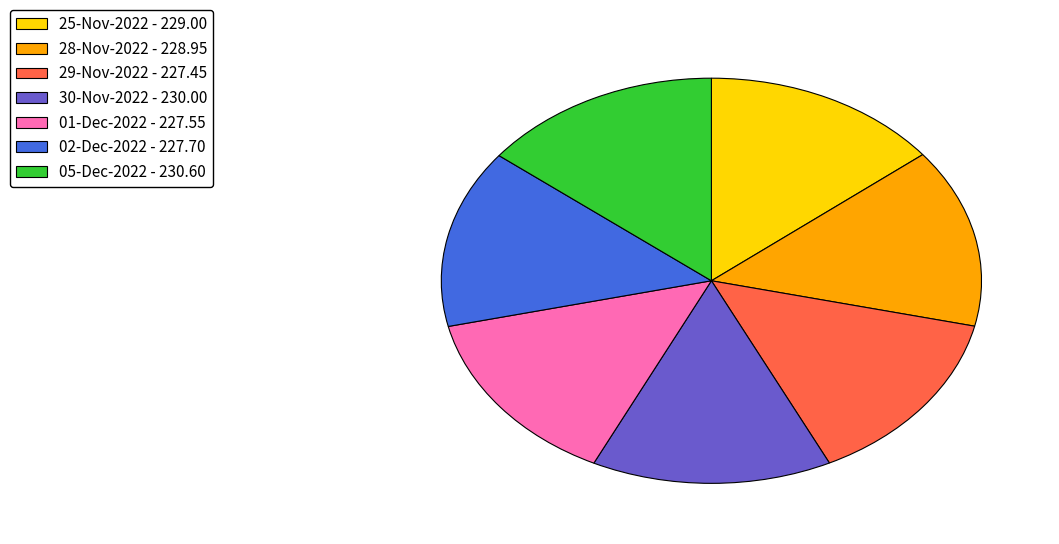

How many slices are in this pie chart?

7